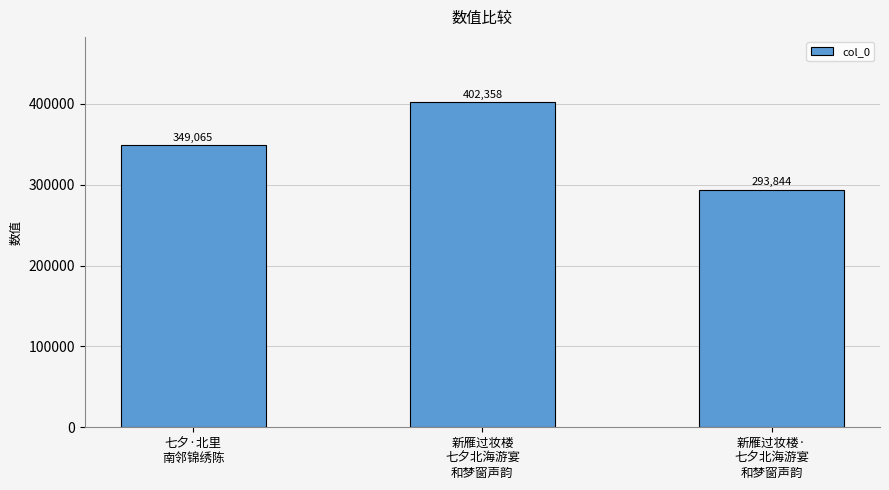

Between 新雁过妆楼·
七夕北海游宴
和梦窗声韵 and 新雁过妆楼
七夕北海游宴
和梦窗声韵, which is larger?

新雁过妆楼
七夕北海游宴
和梦窗声韵